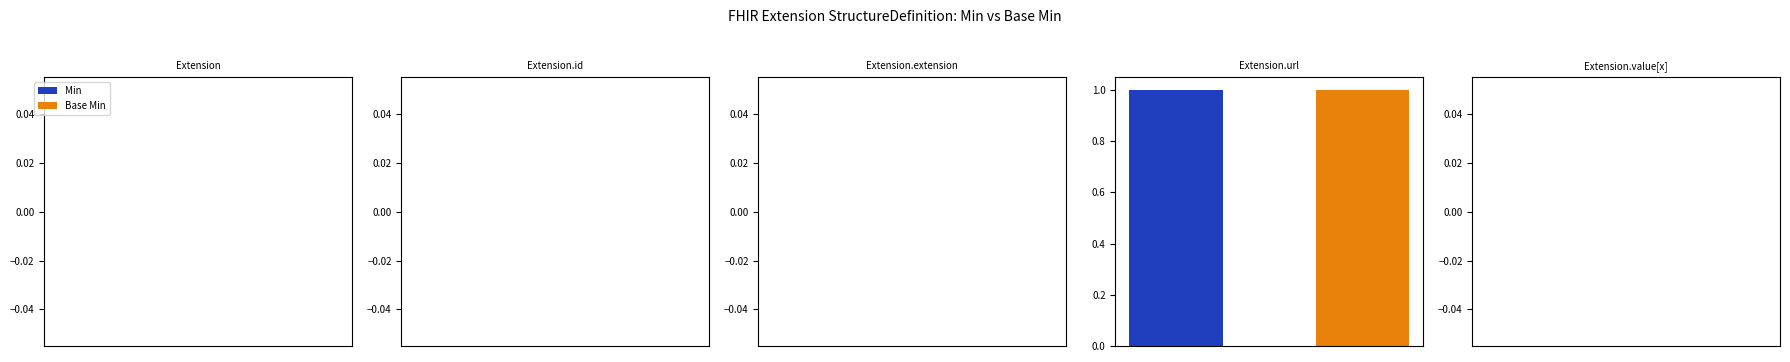

Which series has the widest spread of values?

Min